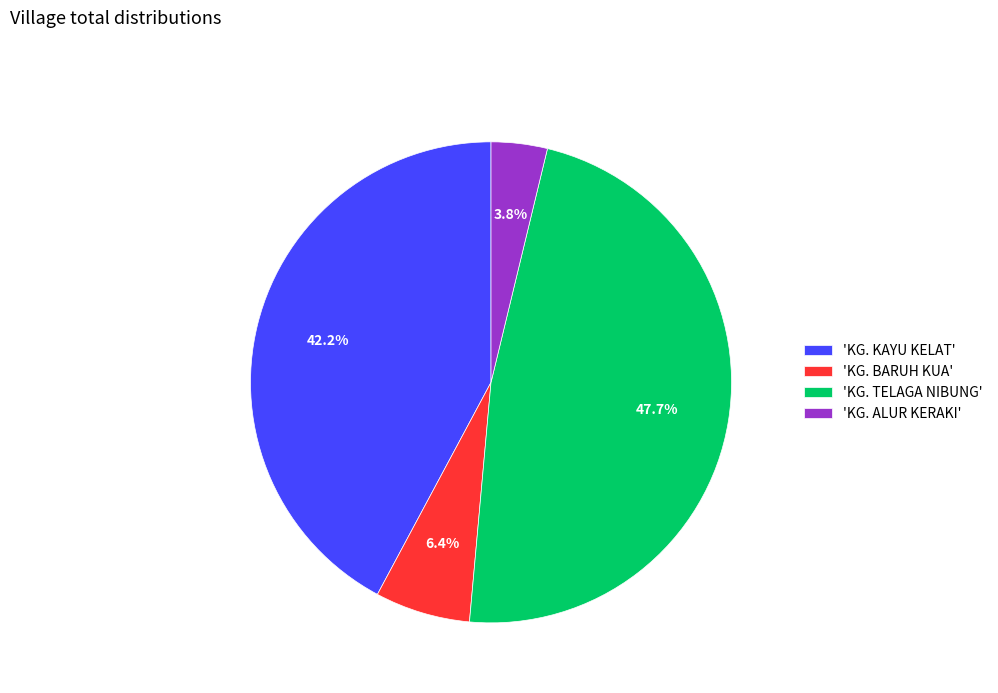

Which slice is the largest?

'KG. TELAGA NIBUNG'